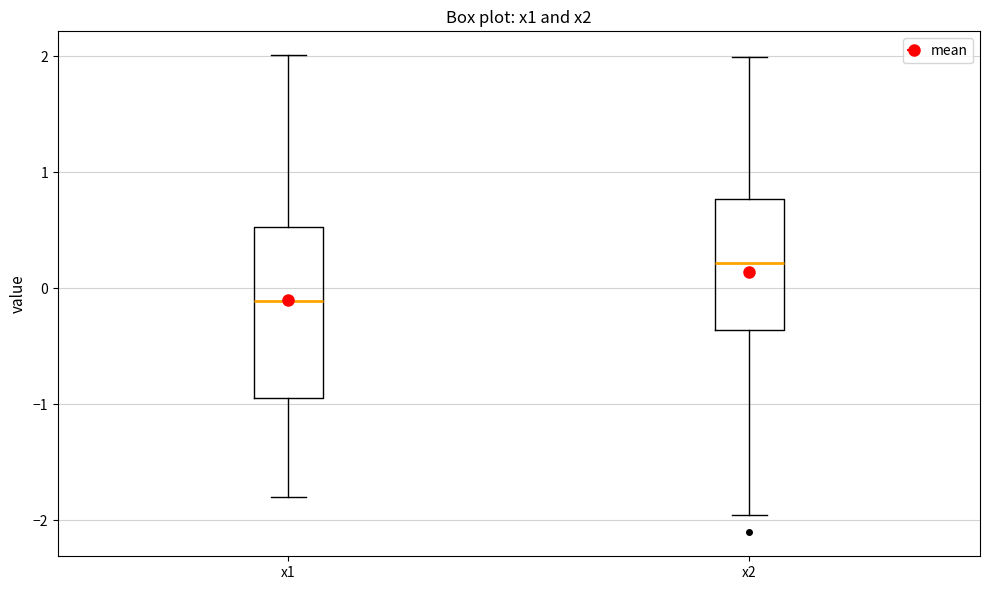

Reading left to right, read every box against the y-axis: the position of its median line, the range the box covers, and the ends of its whiskers. The values are not printed on the chart, so give them approximately, as read against the axis.

x1: median -0.1, box -0.9 to 0.5, whiskers -1.8 to 2.0
x2: median 0.2, box -0.4 to 0.8, whiskers -2.0 to 2.0